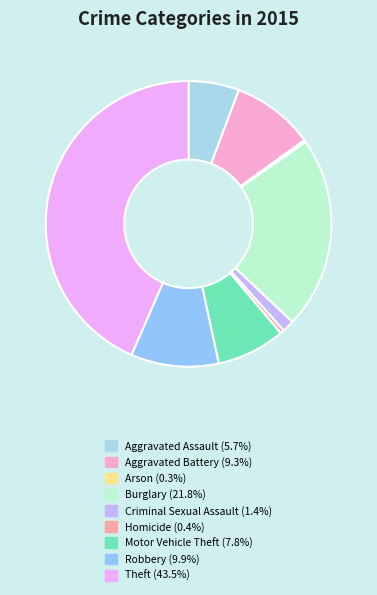

To the nearest percent, what is the difference between the Motor Vehicle Theft and Theft slice percentages?

36%